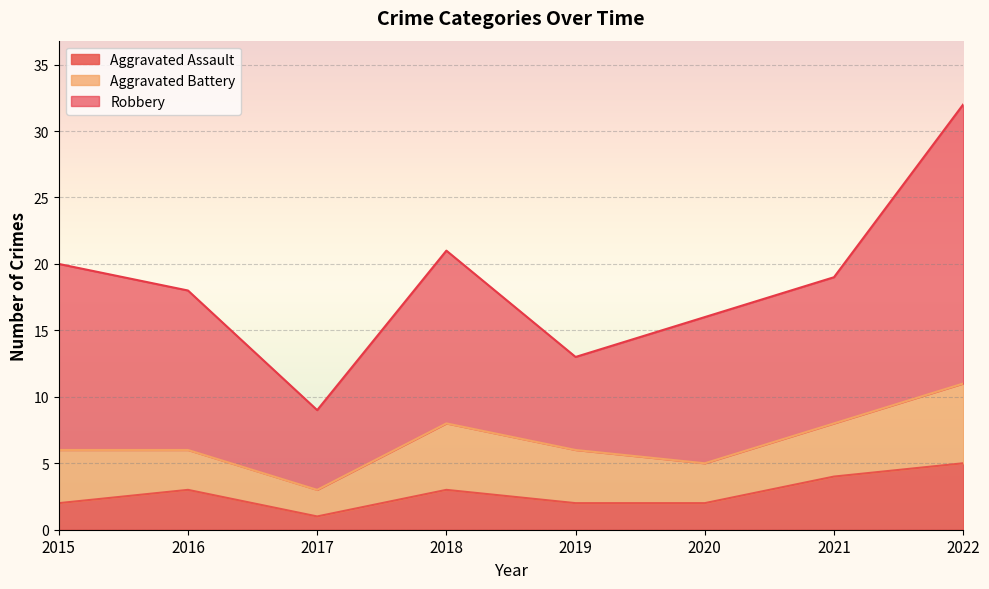

What is the total value across all series at 2022?

32